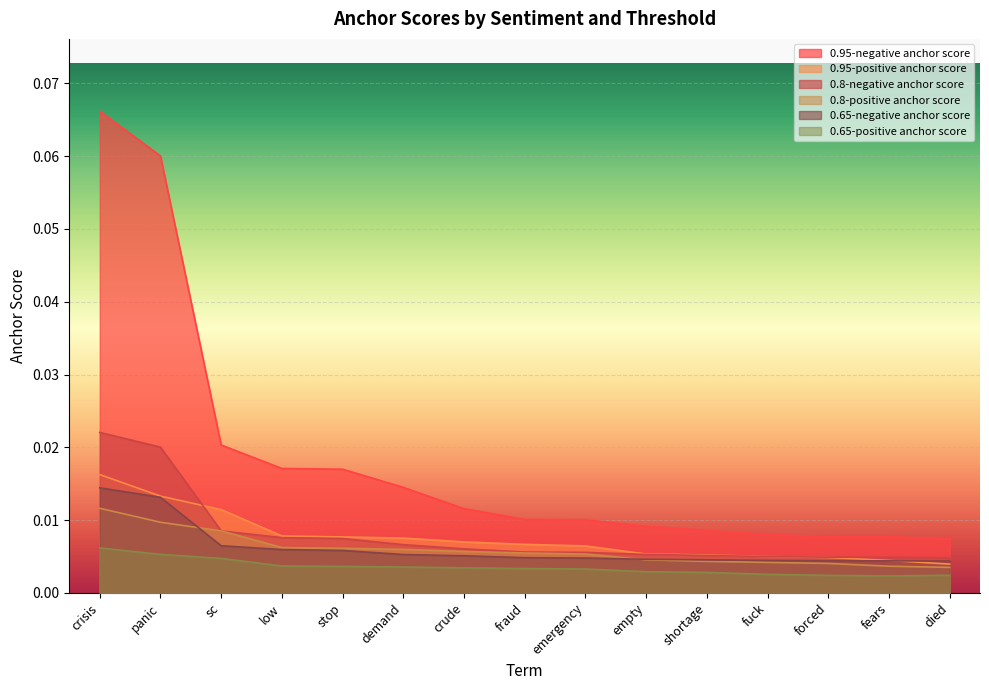

Is the value of 0.8-negative anchor score at demand greater than the value of 0.8-positive anchor score at demand?

Yes